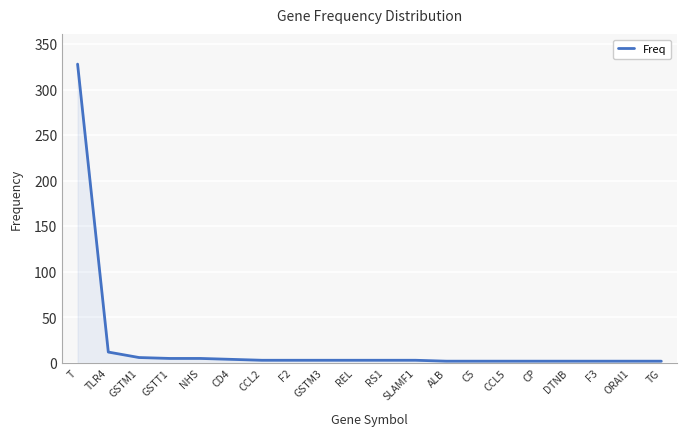

Which label corresponds to the largest value in the chart?

T